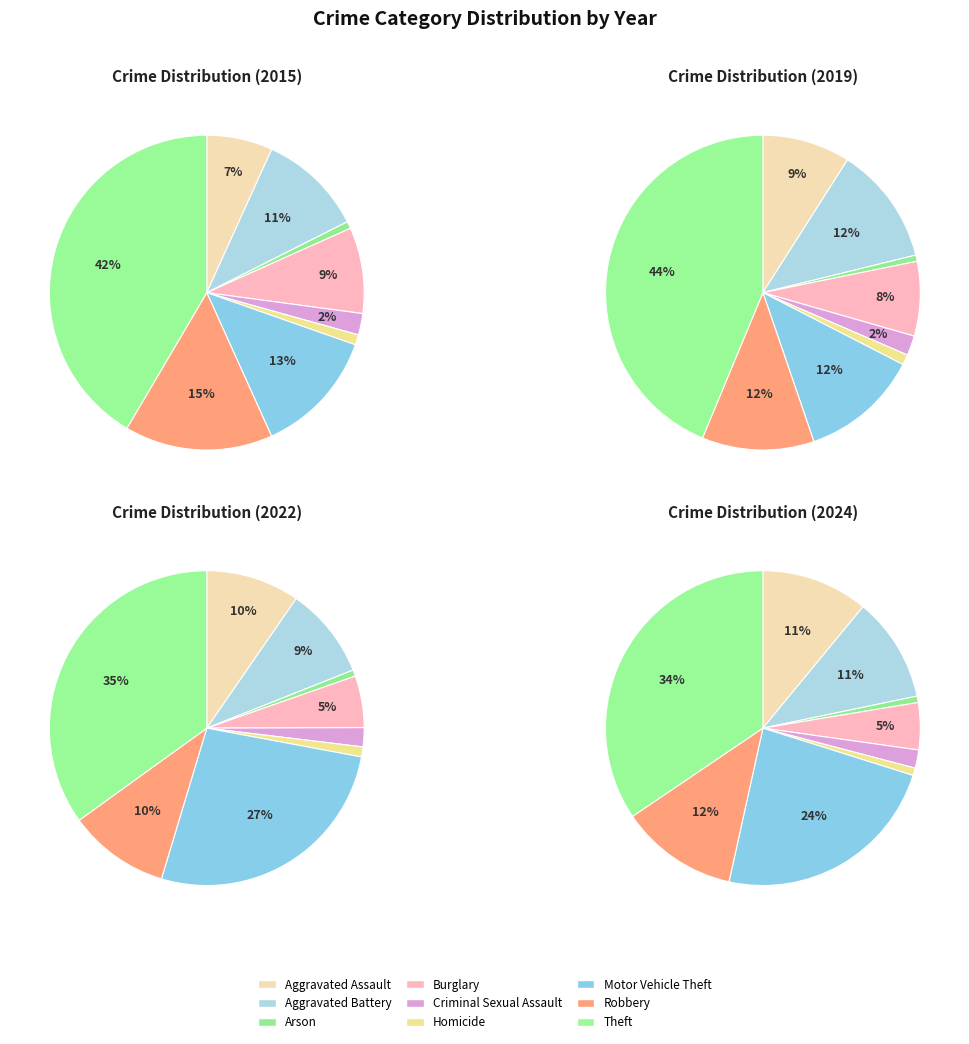

To the nearest percent, what is the combined percentage of Criminal Sexual Assault and Motor Vehicle Theft?

25%